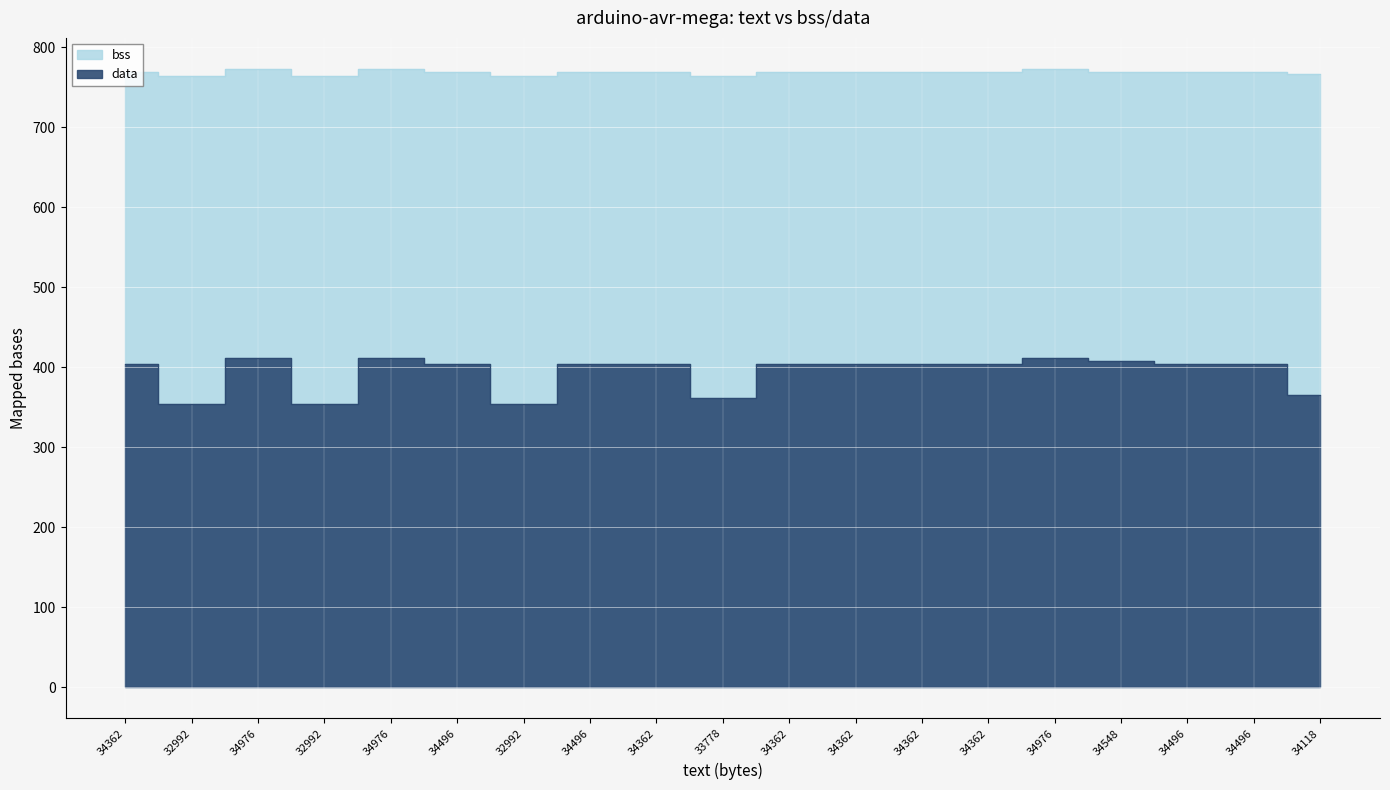

True or false: data and bss intersect in this chart.

False